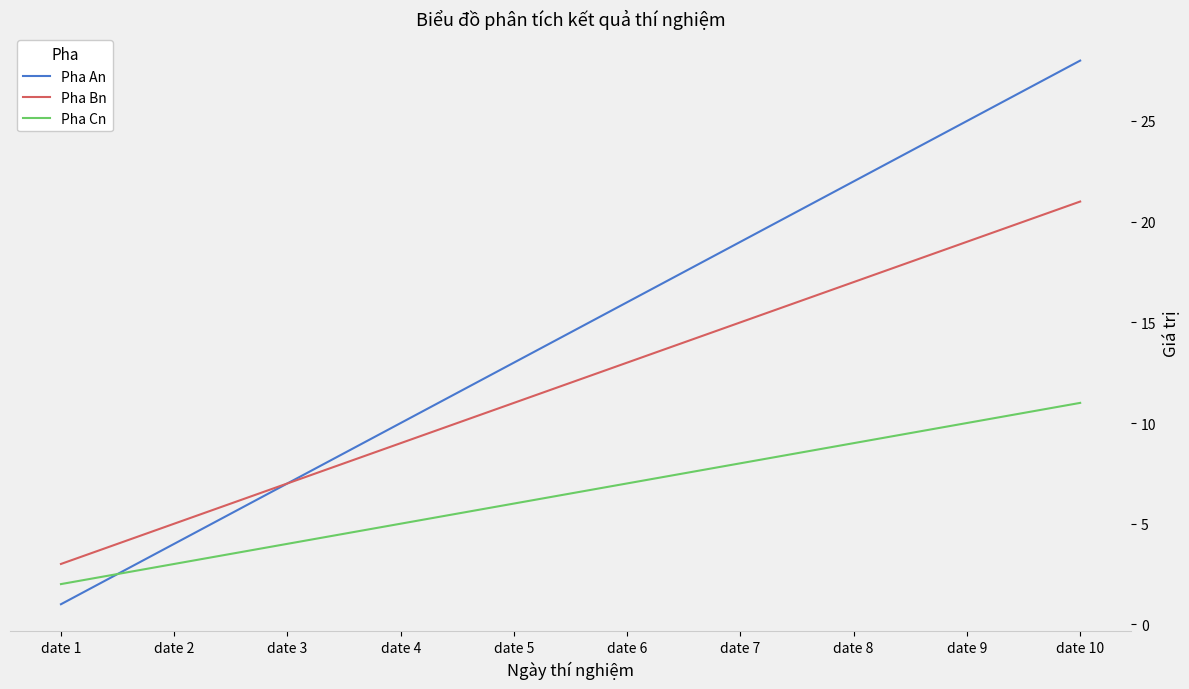

What are all the series names shown in the legend?

Pha An, Pha Bn, Pha Cn